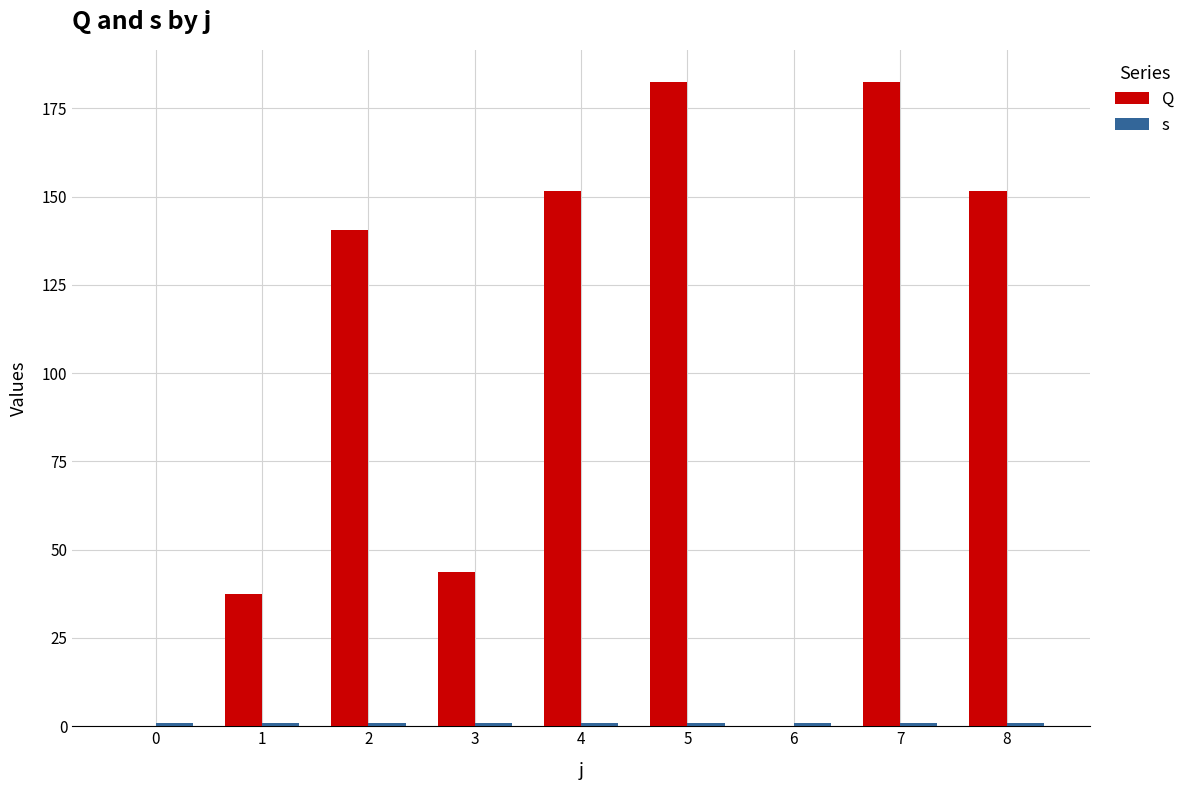

The Q series shows 253.2 at 5. True or false?

False